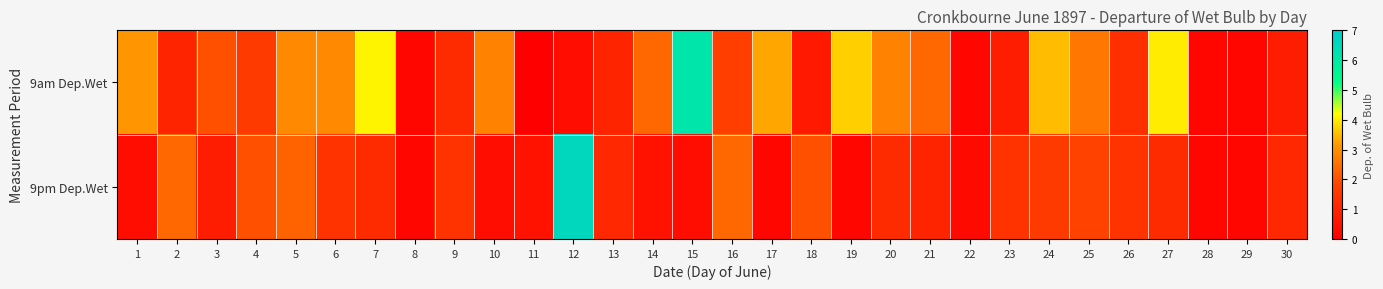

Reading left to right, what are all the values shown in this chart?

9am Dep.Wet: 1=3.1	2=1.0	3=2.0	4=1.6	5=2.9	6=2.9	7=4.1	8=0.2	9=1.2	10=2.8	11=0.0	12=0.4	13=1.0	14=2.4	15=6.1	16=1.7	17=3.3	18=0.7	19=3.7	20=2.8	21=2.4	22=0.2	23=0.8	24=3.5	25=2.6	26=1.3	27=4.0	28=0.2	29=0.2	30=0.8
9pm Dep.Wet: 1=0.4	2=2.4	3=0.8	4=2.0	5=2.3	6=1.4	7=1.2	8=0.2	9=1.4	10=0.4	11=0.5	12=6.6	13=1.1	14=0.5	15=0.4	16=2.4	17=0.2	18=2.0	19=0.2	20=1.2	21=1.0	22=0.3	23=1.4	24=1.6	25=1.8	26=1.4	27=1.2	28=0.2	29=0.2	30=1.1